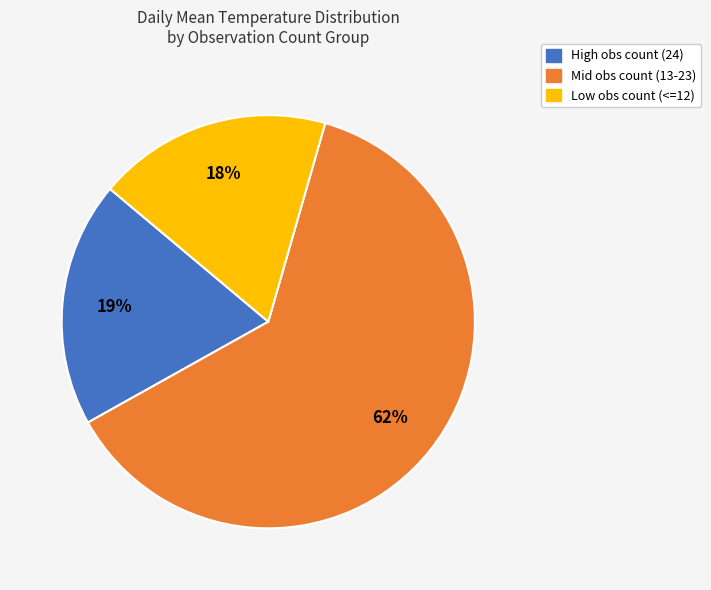

To the nearest percent, what portion does High obs count (24) represent?

19%